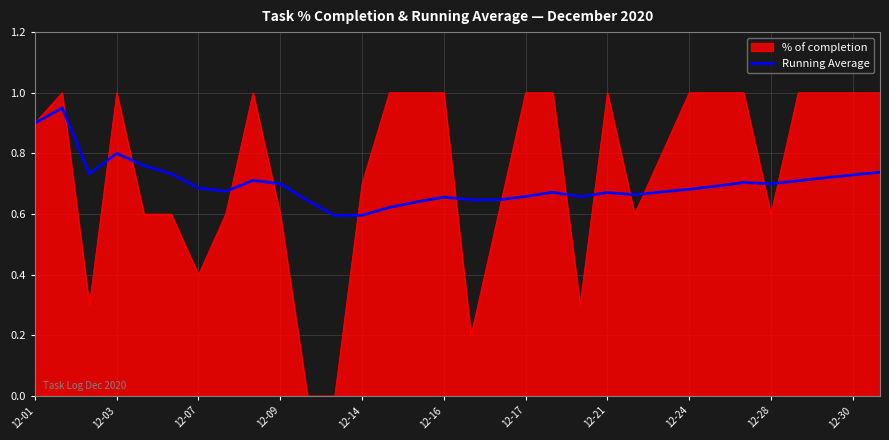

Which series has the widest spread of values?

% of completion